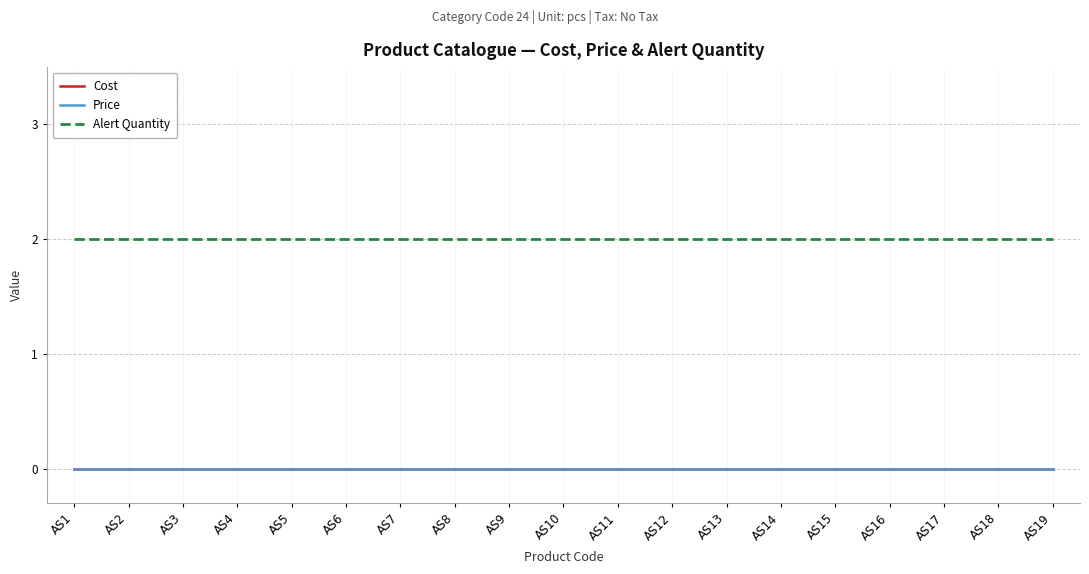

Rank the series by their maximum value, from highest to lowest.

Alert Quantity, Cost, Price